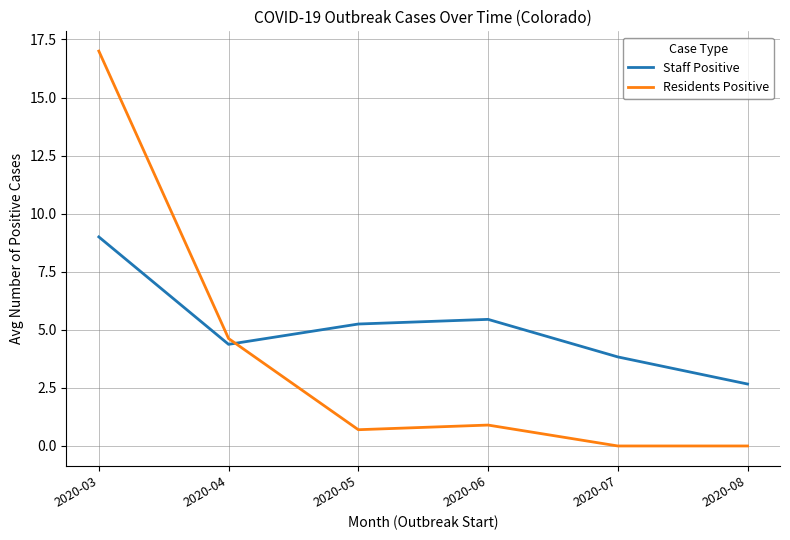

At which category is the sum across all series the highest?

2020-03